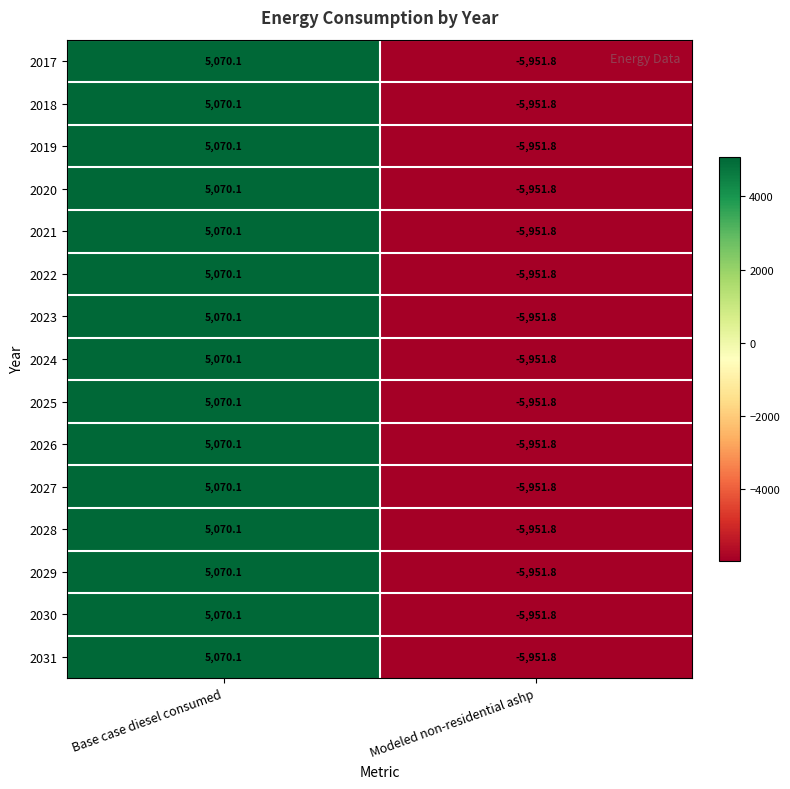

Reading right to left, extract all data points from this chart.

2017: Modeled non-residential ashp=-5951.8	Base case diesel consumed=5070.1
2018: Modeled non-residential ashp=-5951.8	Base case diesel consumed=5070.1
2019: Modeled non-residential ashp=-5951.8	Base case diesel consumed=5070.1
2020: Modeled non-residential ashp=-5951.8	Base case diesel consumed=5070.1
2021: Modeled non-residential ashp=-5951.8	Base case diesel consumed=5070.1
2022: Modeled non-residential ashp=-5951.8	Base case diesel consumed=5070.1
2023: Modeled non-residential ashp=-5951.8	Base case diesel consumed=5070.1
2024: Modeled non-residential ashp=-5951.8	Base case diesel consumed=5070.1
2025: Modeled non-residential ashp=-5951.8	Base case diesel consumed=5070.1
2026: Modeled non-residential ashp=-5951.8	Base case diesel consumed=5070.1
2027: Modeled non-residential ashp=-5951.8	Base case diesel consumed=5070.1
2028: Modeled non-residential ashp=-5951.8	Base case diesel consumed=5070.1
2029: Modeled non-residential ashp=-5951.8	Base case diesel consumed=5070.1
2030: Modeled non-residential ashp=-5951.8	Base case diesel consumed=5070.1
2031: Modeled non-residential ashp=-5951.8	Base case diesel consumed=5070.1